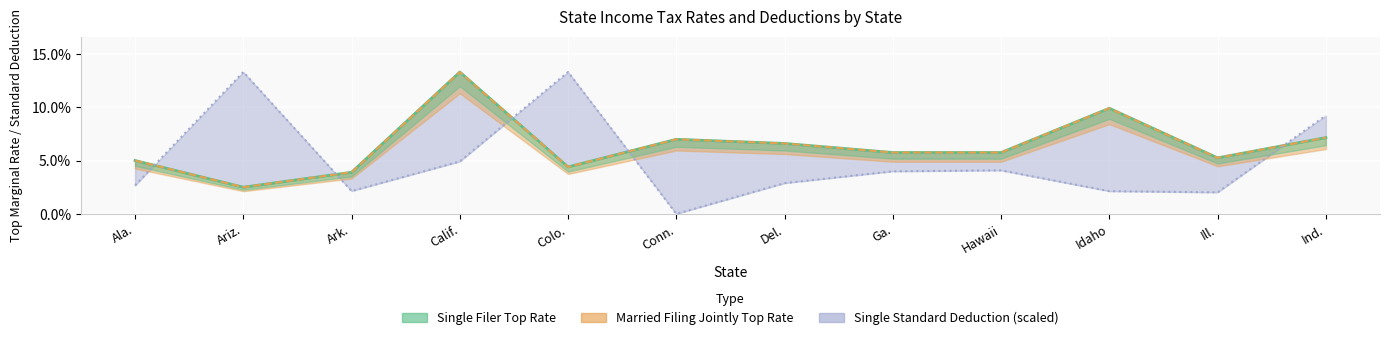

Is the value of Married Filing Jointly Top Rate at Colo. greater than the value of Single Standard Deduction at Ill.?

Yes